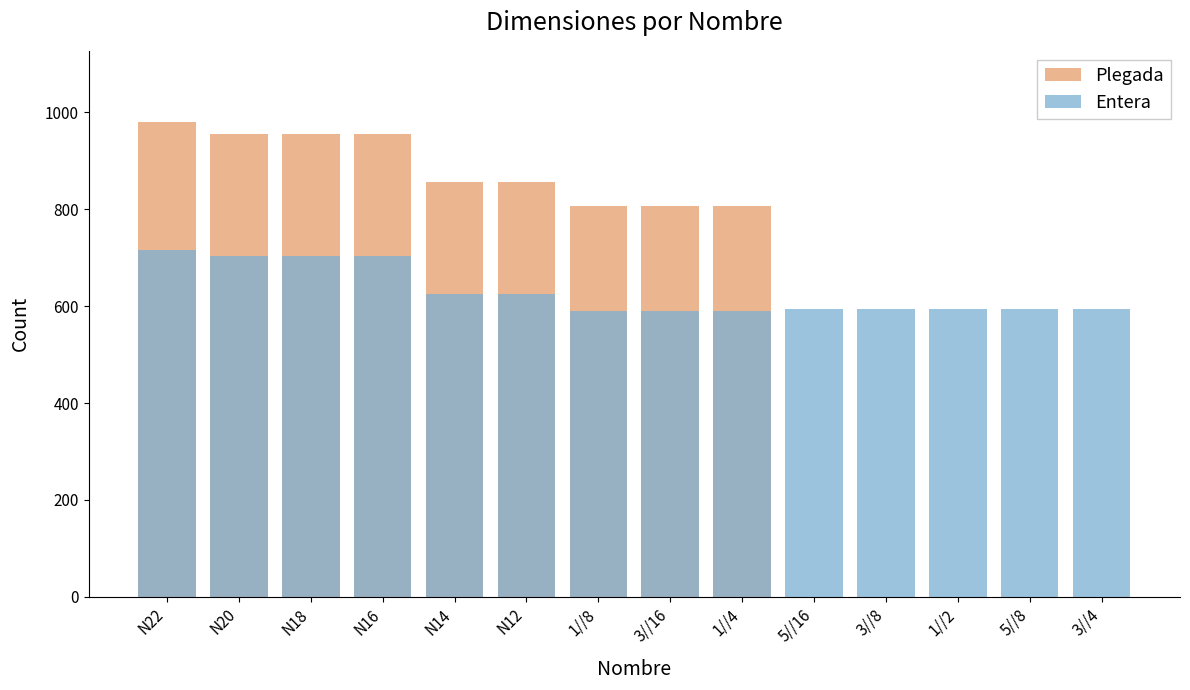

What are all the series names shown in the legend?

Plegada, Entera